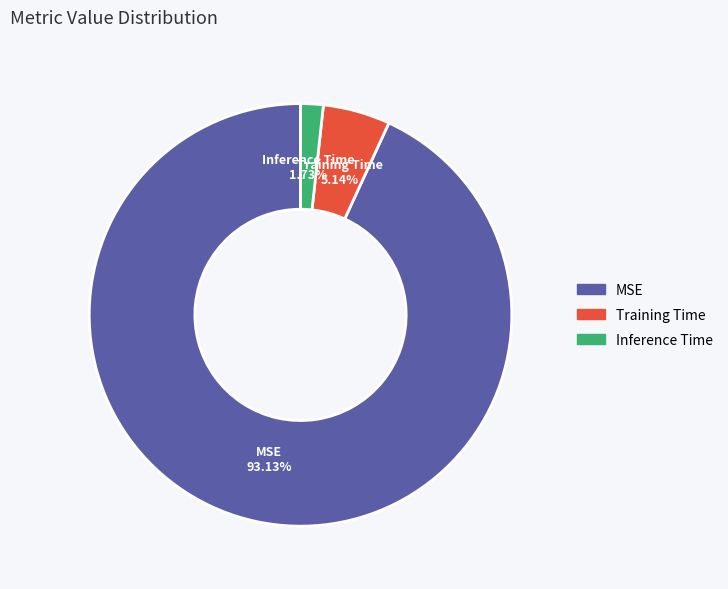

What is the smallest slice in the pie chart?

Inference Time